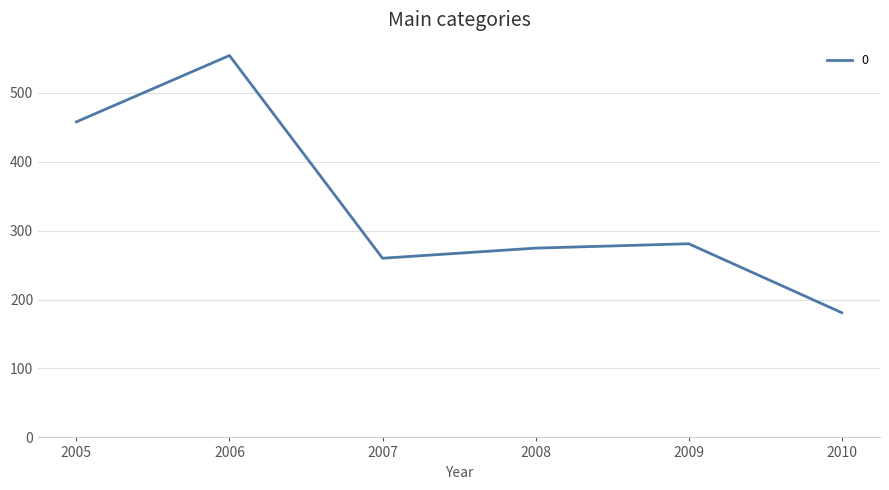

Which label corresponds to the smallest value in the chart?

2010